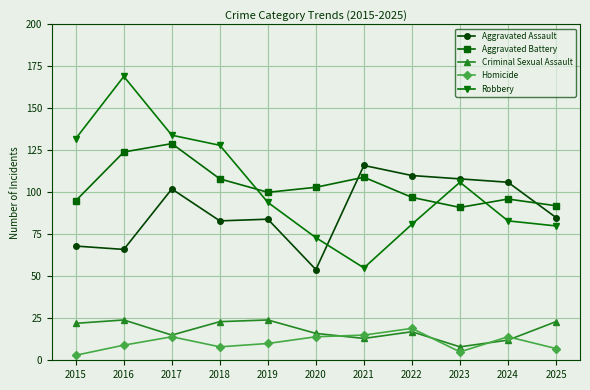

What is the greatest value displayed?

169